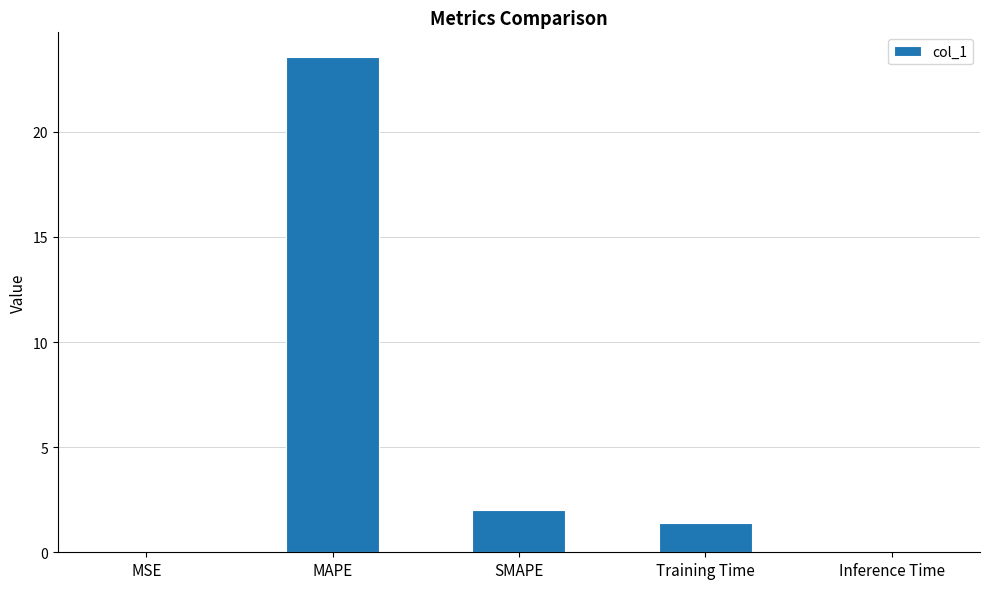

Which has a higher value, MSE or Training Time?

Training Time